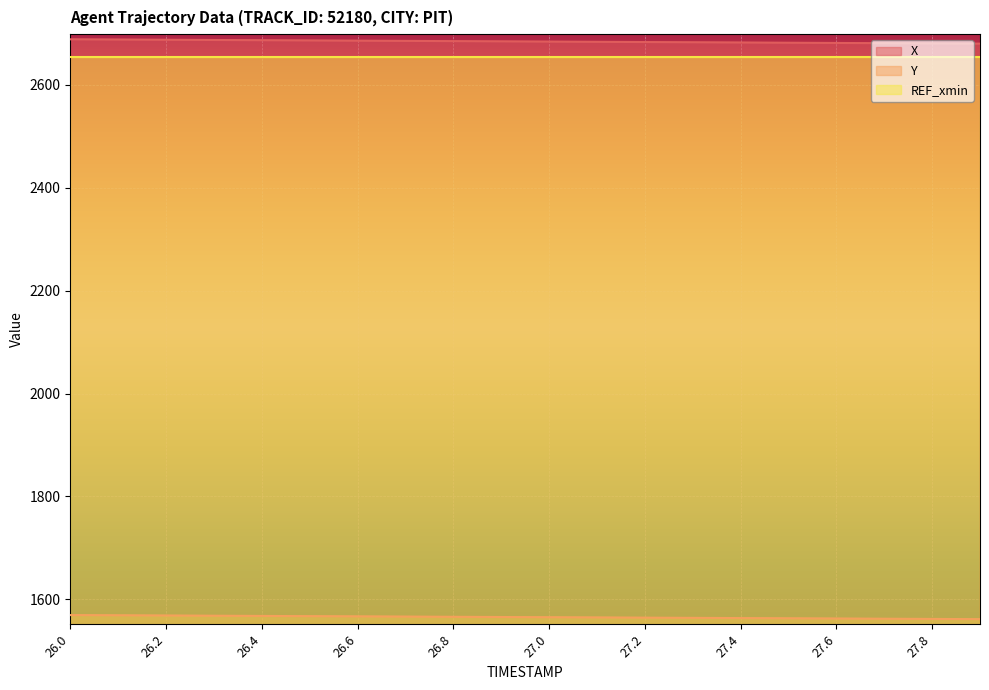

Which series changed the most between 27.1 and 27.7?

X